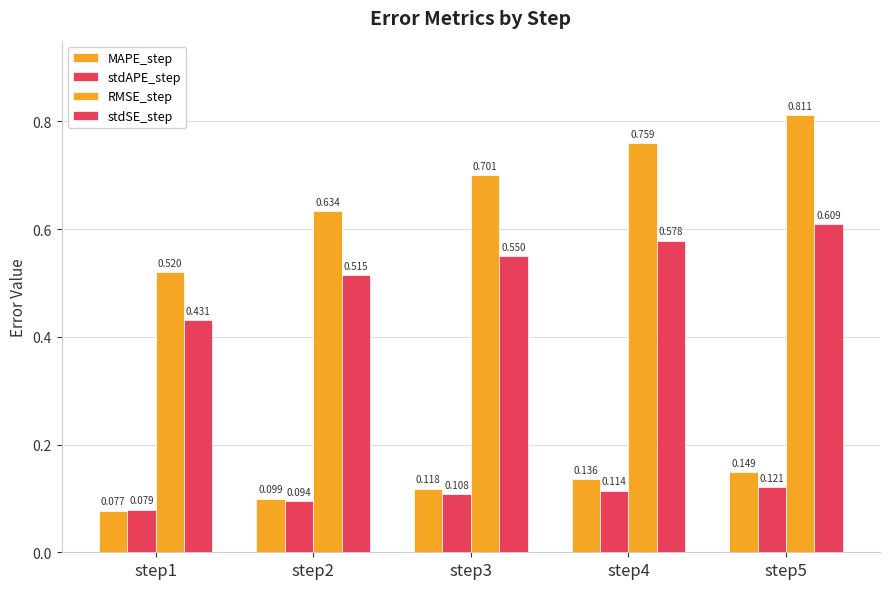

How many categories are shown in the chart?

5